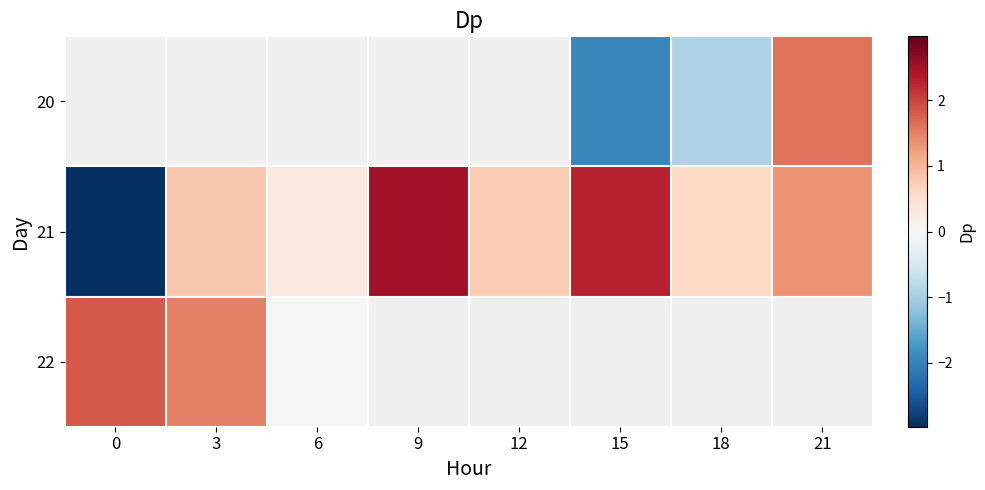

Which has a higher value, 18 or 15?

18